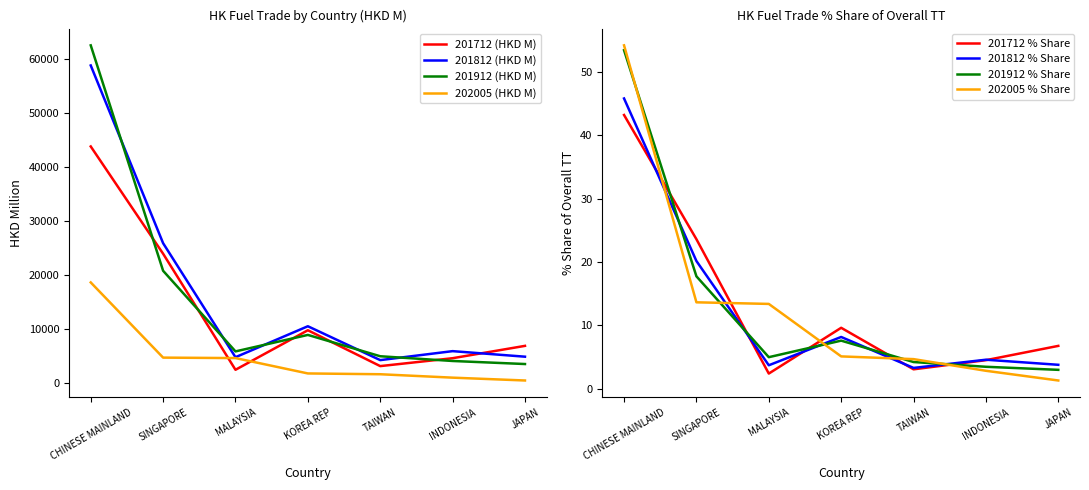

How many data points does each series have?

7